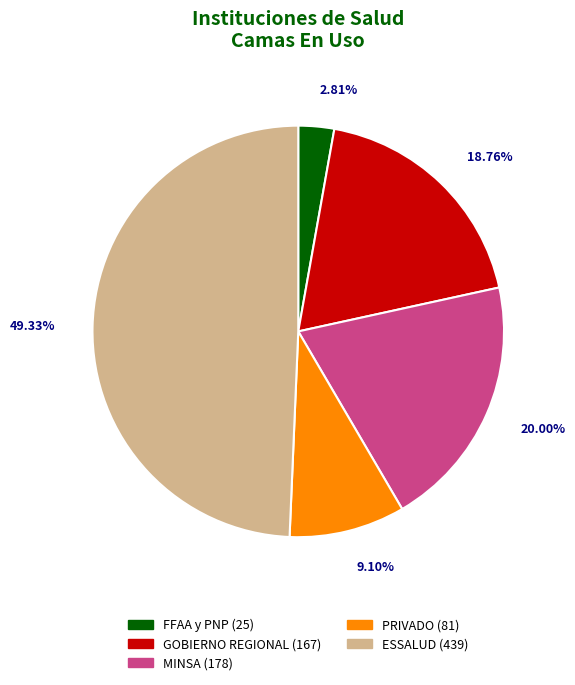

What is the smallest slice in the pie chart?

FFAA y PNP